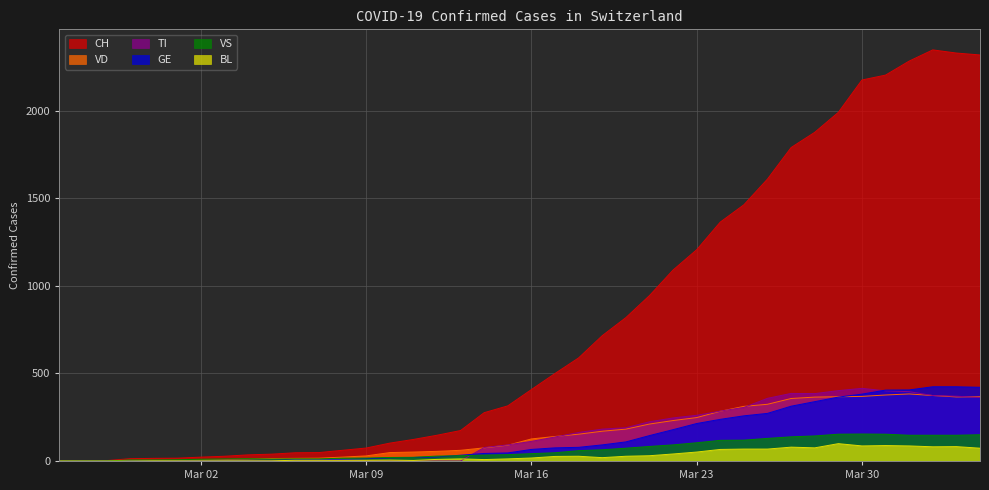

Which series has the largest total across all categories?

CH